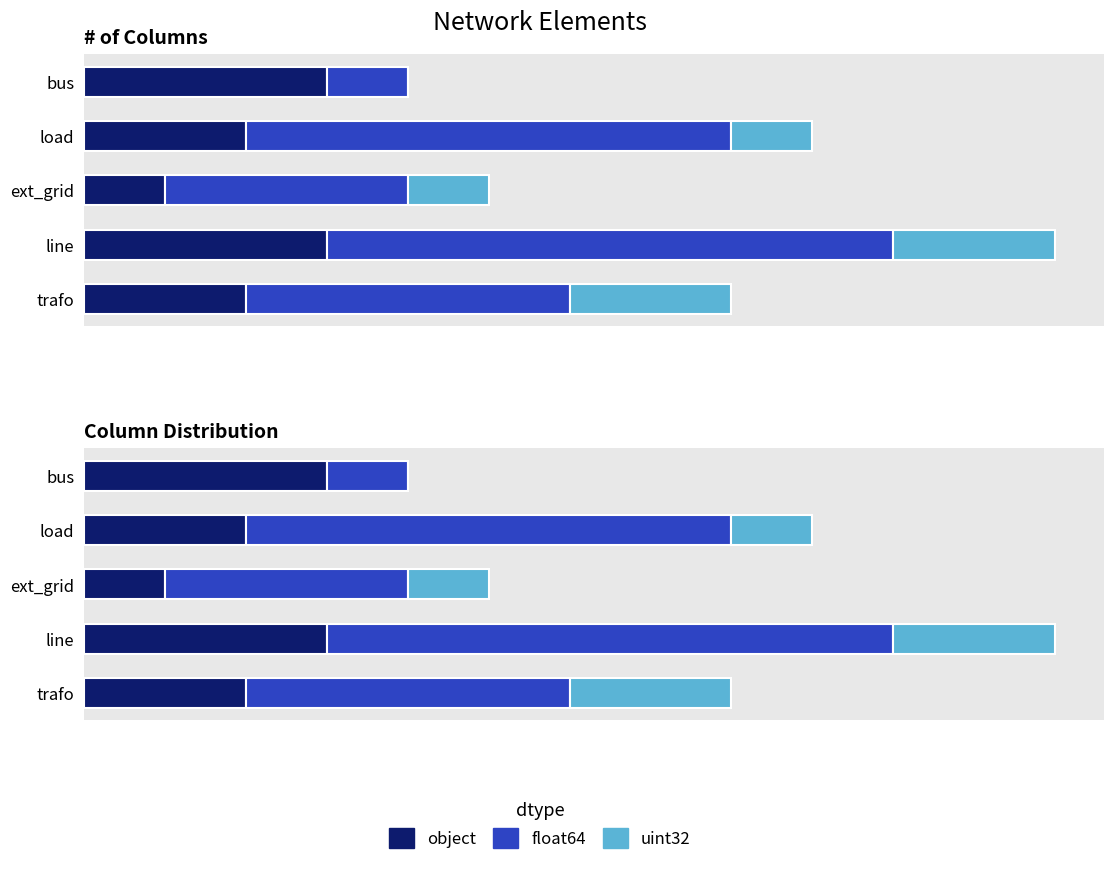

What is the greatest value displayed?

7